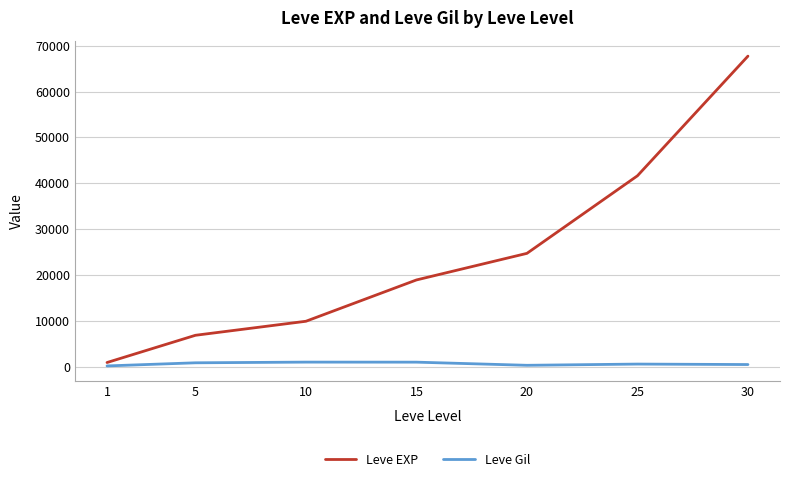

Between 25 and 30, which series saw the biggest shift?

Leve EXP